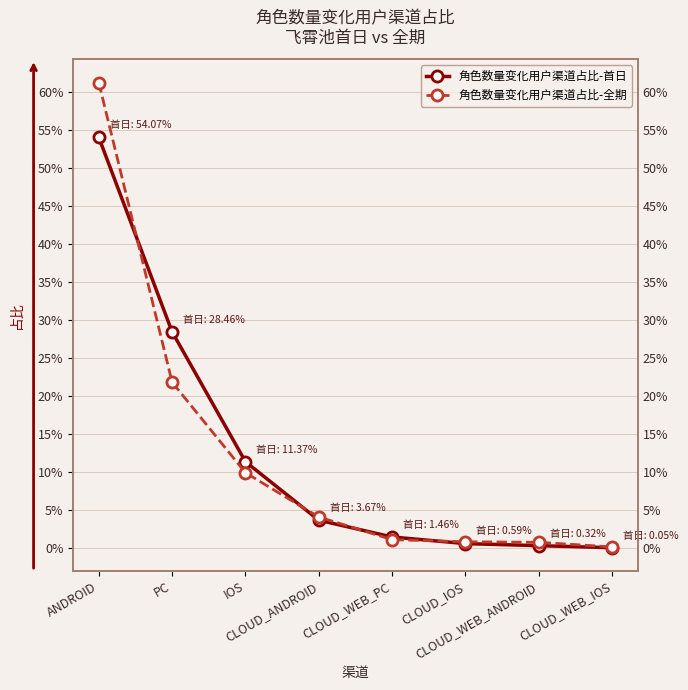

List the series in order of their overall mean, lowest first.

角色数量变化用户渠道占比-全期, 角色数量变化用户渠道占比-首日